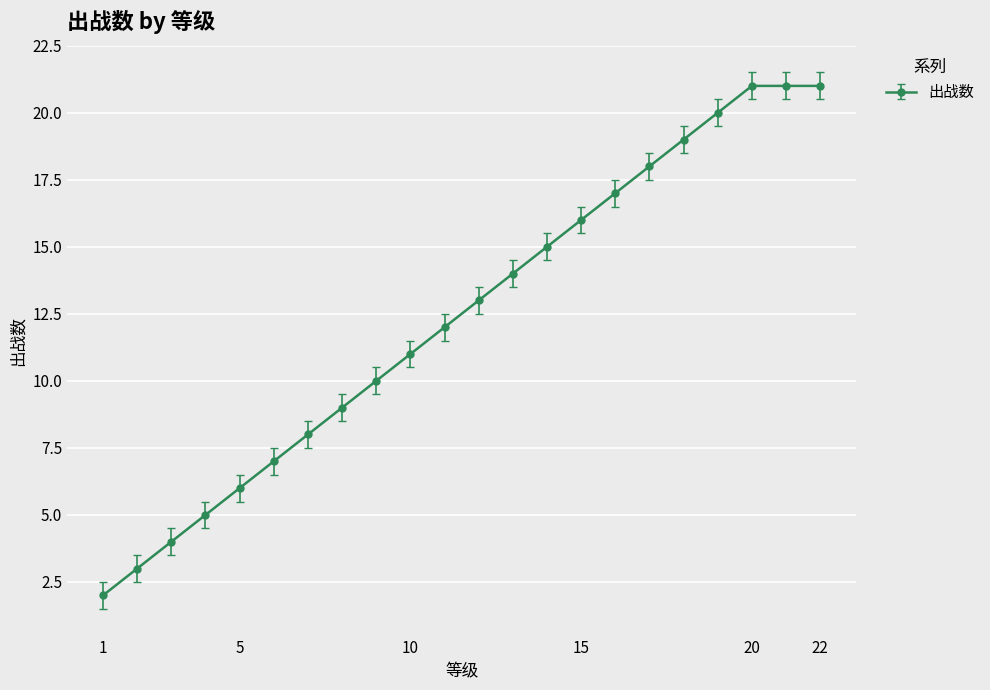

What is the sum of all values?

272